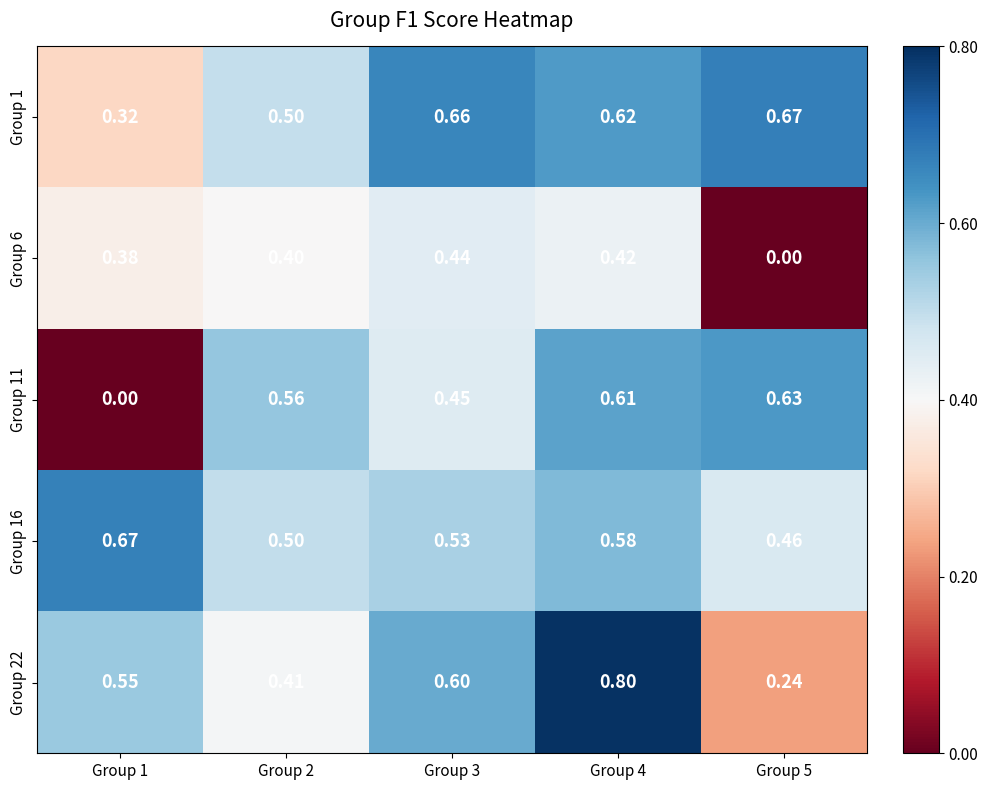

Which series changed the most between Group 1 and Group 4?

Group 11